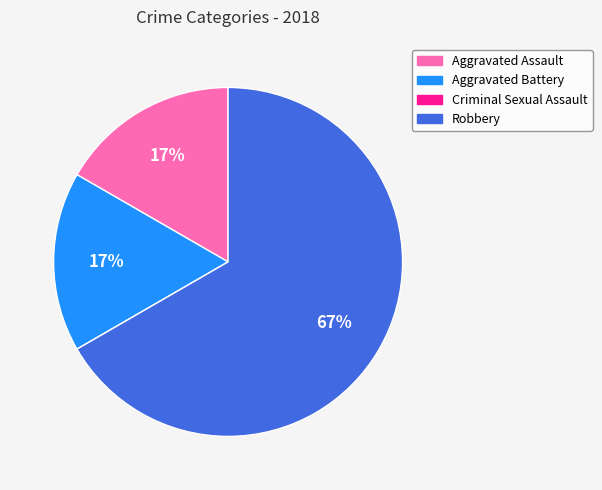

The Aggravated Assault slice represents 17% of the pie. True or false?

True